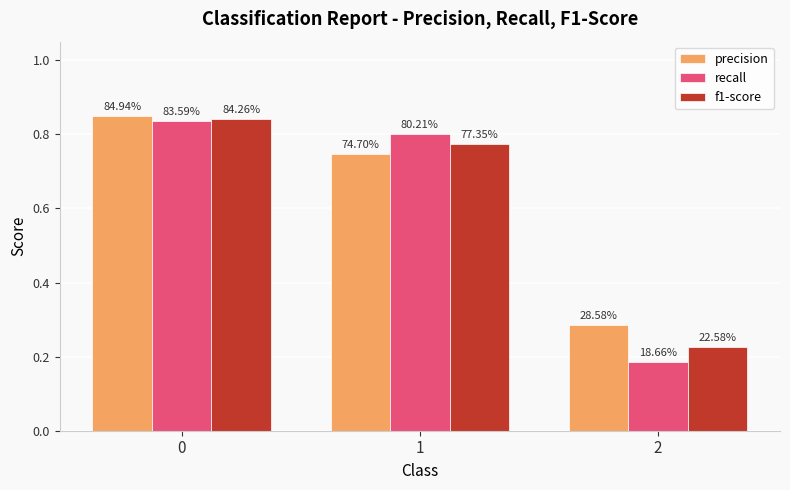

What is the difference between the maximum and minimum values in the precision series?

0.6